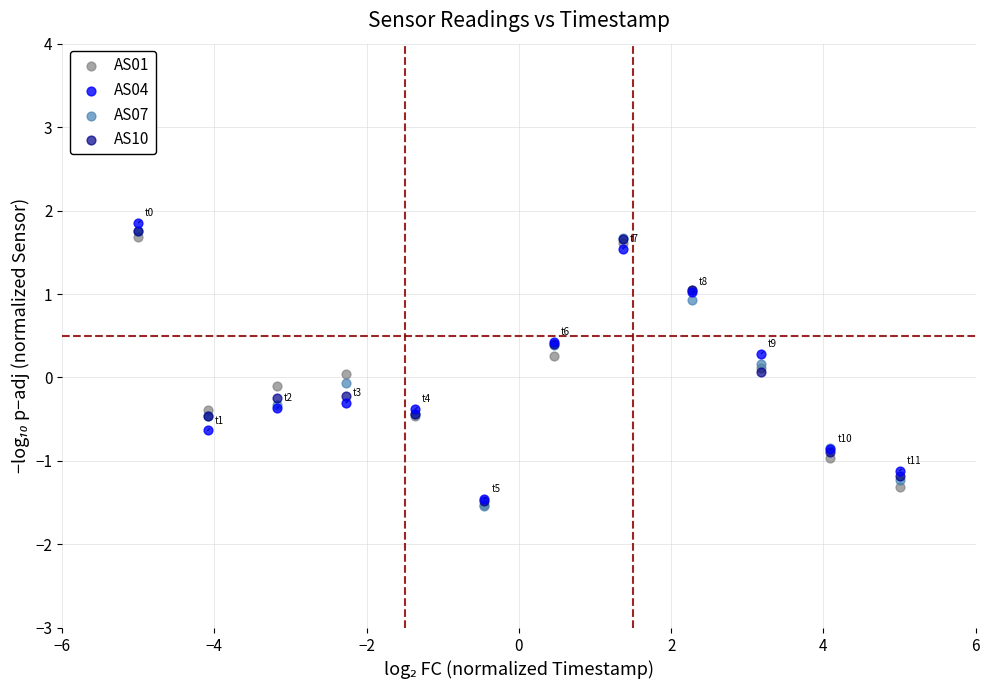

Which series has the widest spread of Y values?

AS04